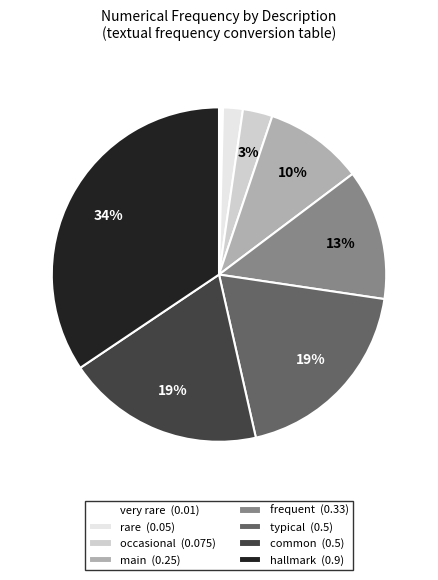

Which slice is the largest?

hallmark